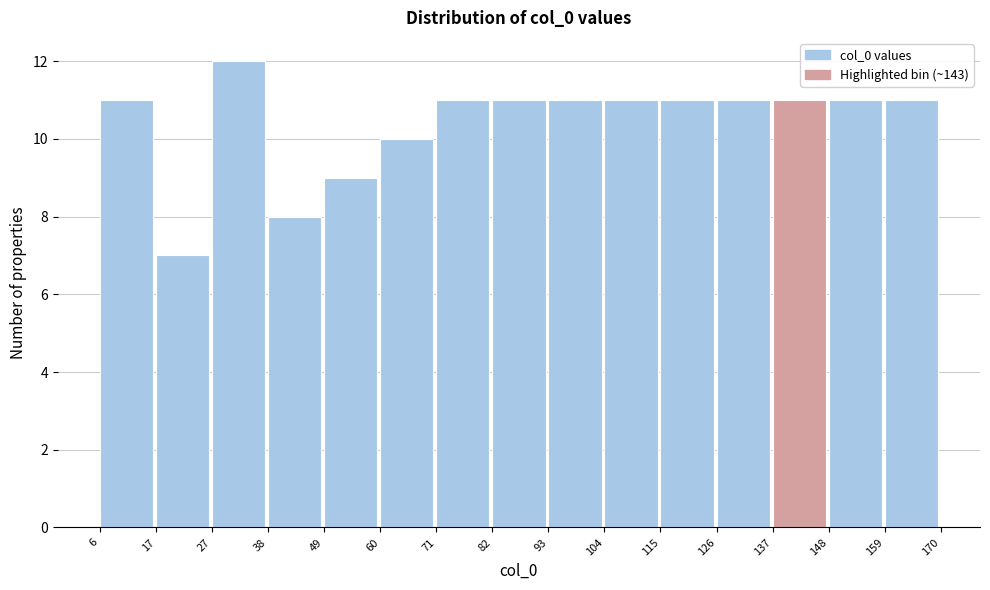

What is the height of the bar covering 17 to 27 on the x-axis? The values are not printed on the chart, so give them approximately, as read against the axis.

7